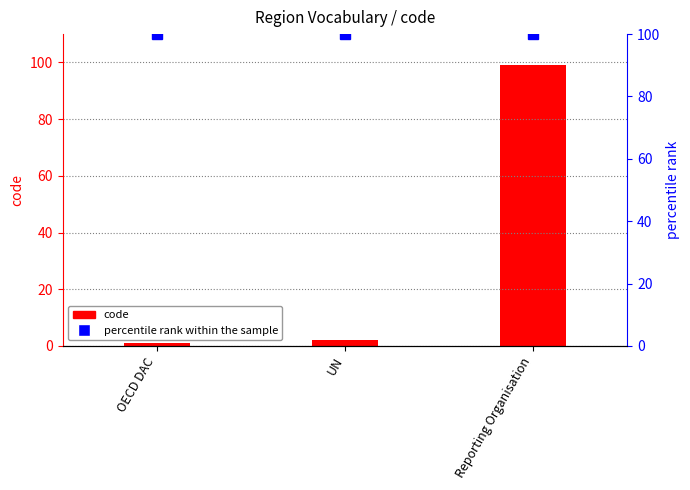

Which label corresponds to the smallest value in the chart?

OECD DAC